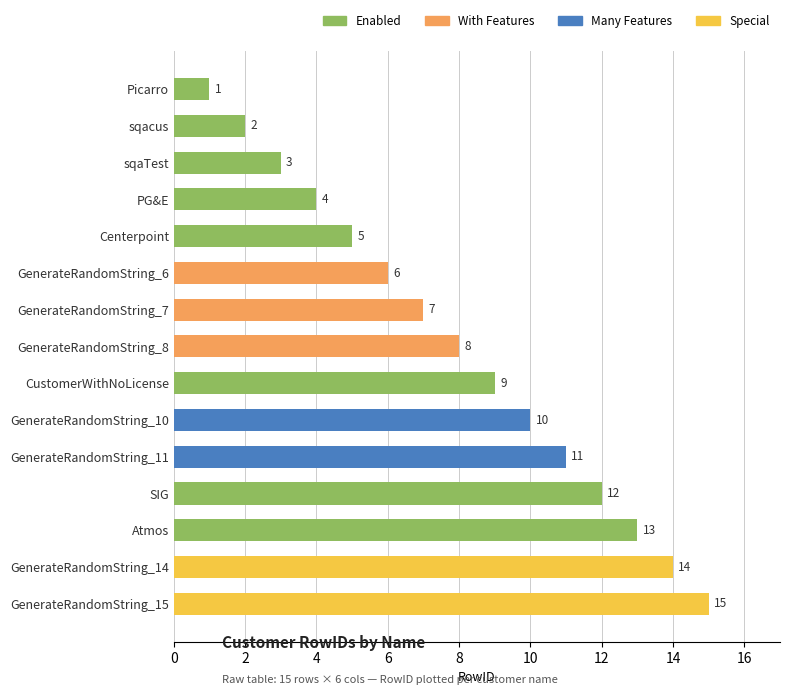

Which category has the highest value across all series?

GenerateRandomString_15